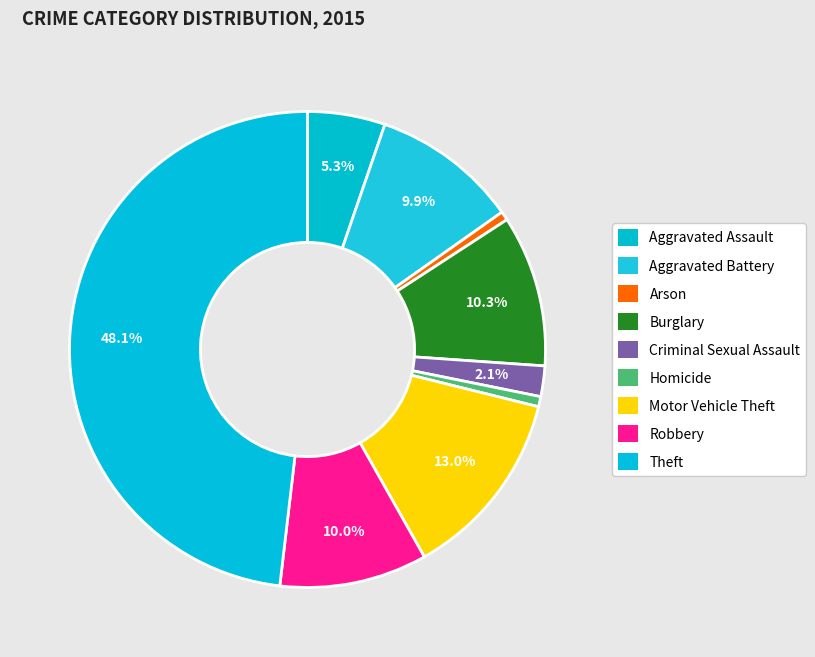

To the nearest percent, what percentage of the pie is Arson?

1%